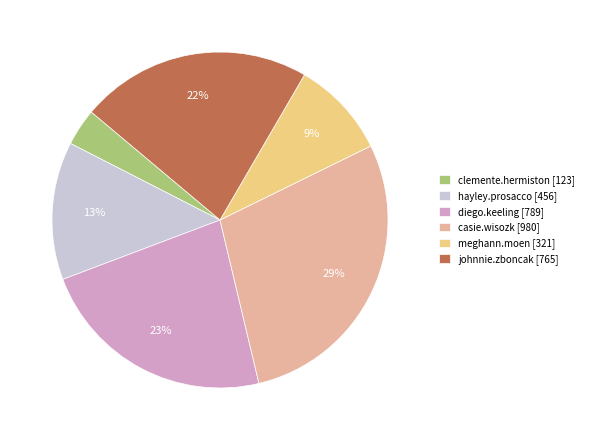

To the nearest percent, what is the average slice percentage?

17%